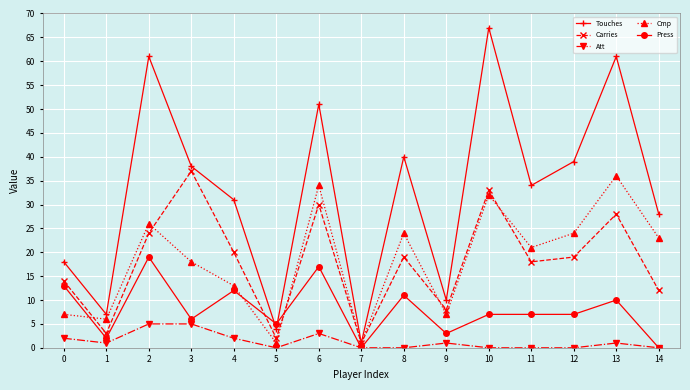

Reading left to right, list all the values displayed in this chart.

Touches: 18	7	61	38	31	4	51	1	40	10	67	34	39	61	28
Carries: 14	3	24	37	20	2	30	1	19	8	33	18	19	28	12
Att: 2	1	5	5	2	0	3	0	0	1	0	0	0	1	0
Cmp: 7	6	26	18	13	1	34	1	24	7	32	21	24	36	23
Press: 13	2	19	6	12	5	17	0	11	3	7	7	7	10	0